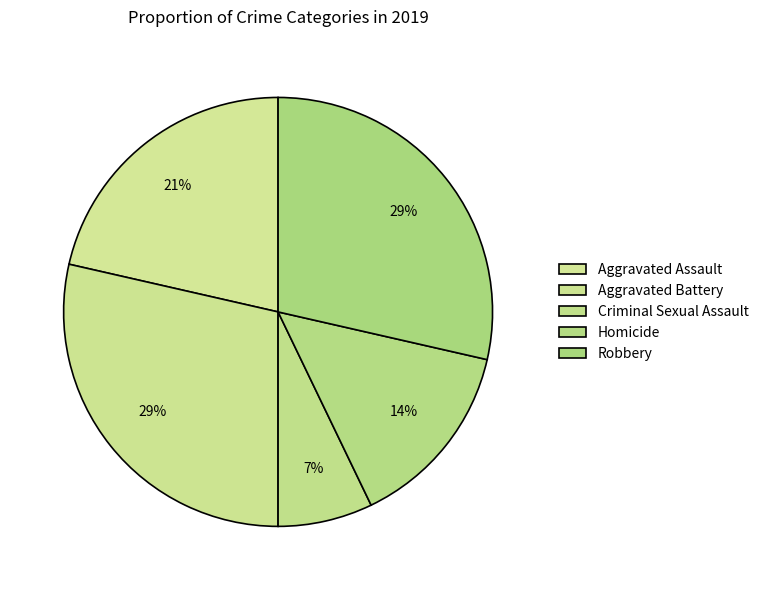

Is Homicide the majority of the pie?

No